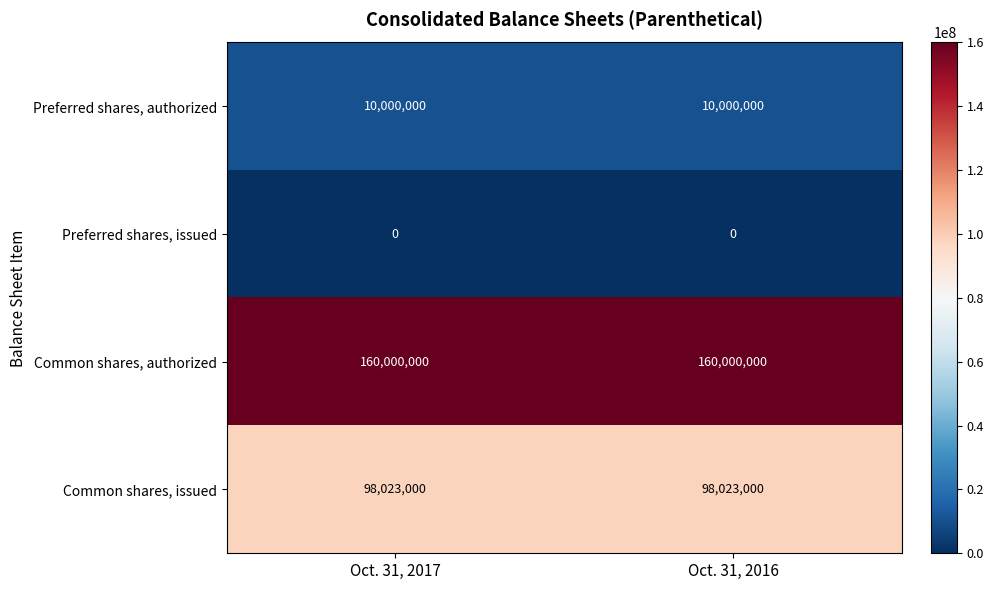

The Common shares, issued series shows 98023000 at Oct. 31, 2016. True or false?

True